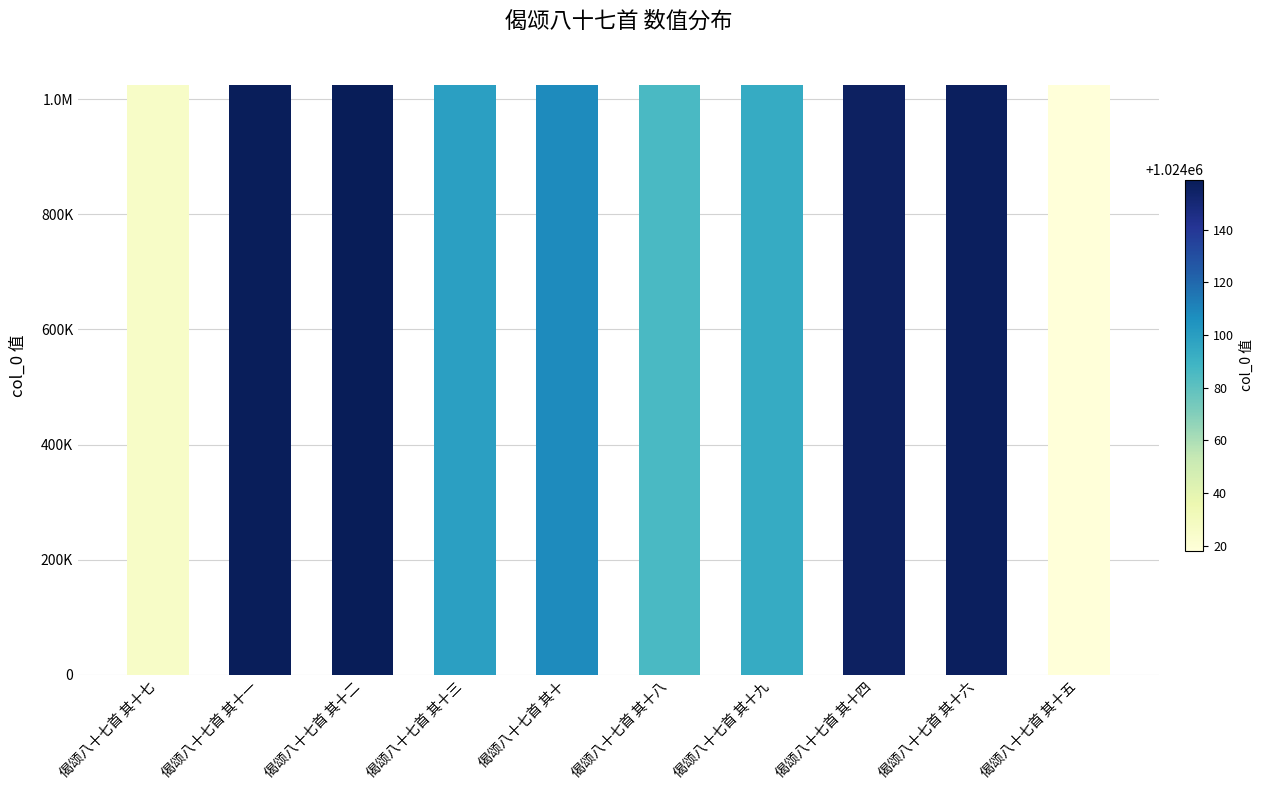

Are the bars horizontal?

No